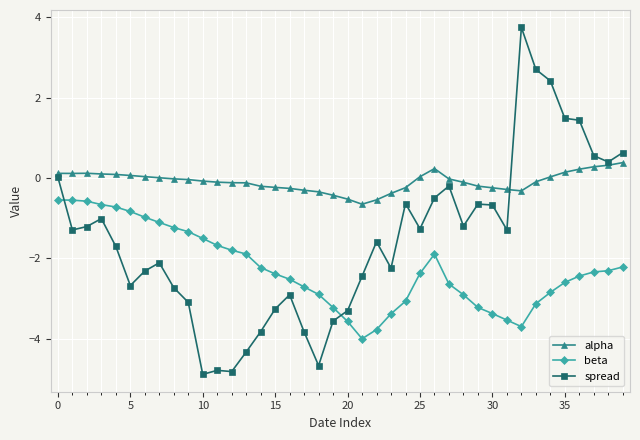

After their last crossing, which series has the higher values: spread or beta?

spread